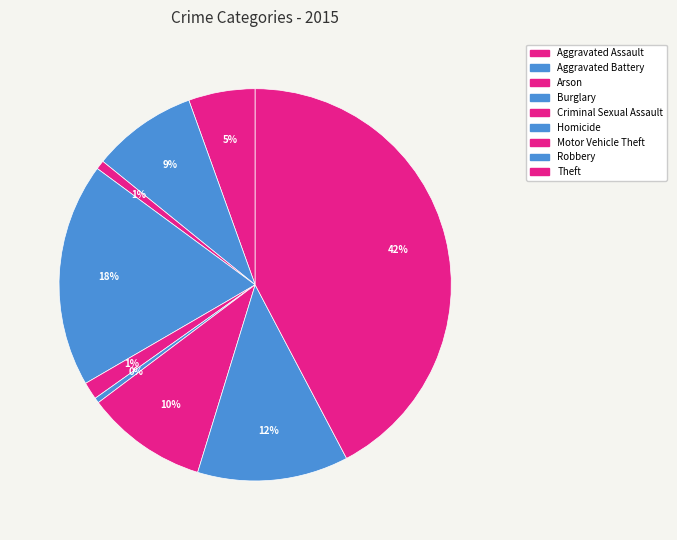

How many segments does this pie chart have?

9